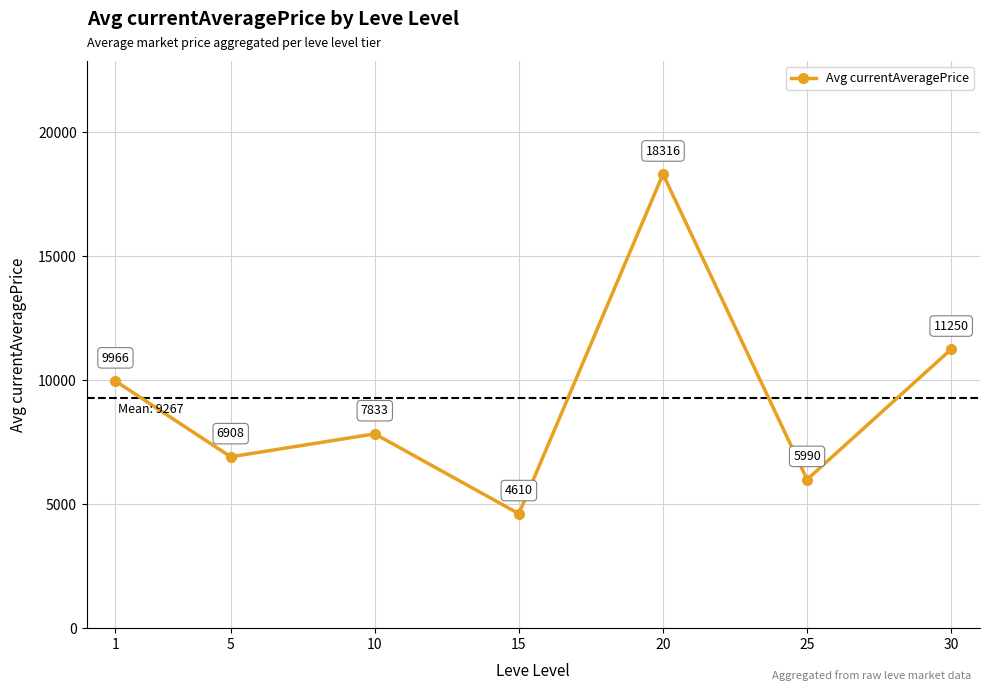

Does the chart have visible grid lines?

Yes